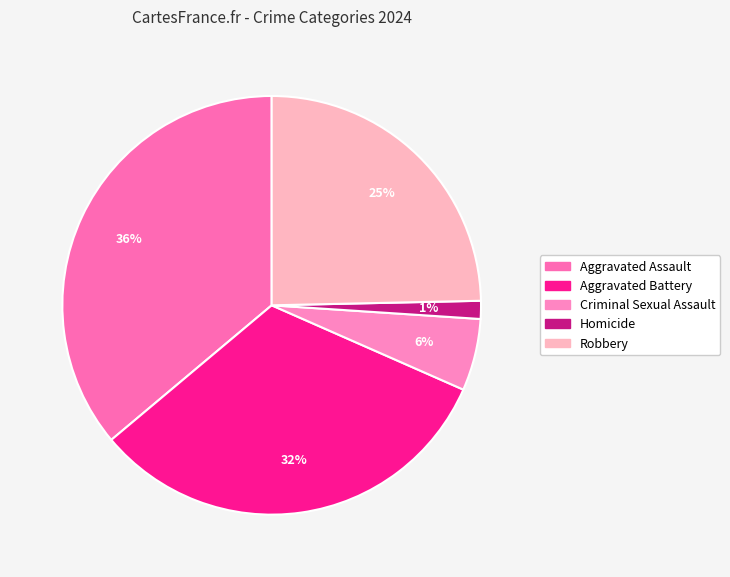

What is the total percentage of Homicide and Aggravated Assault?

37.5%